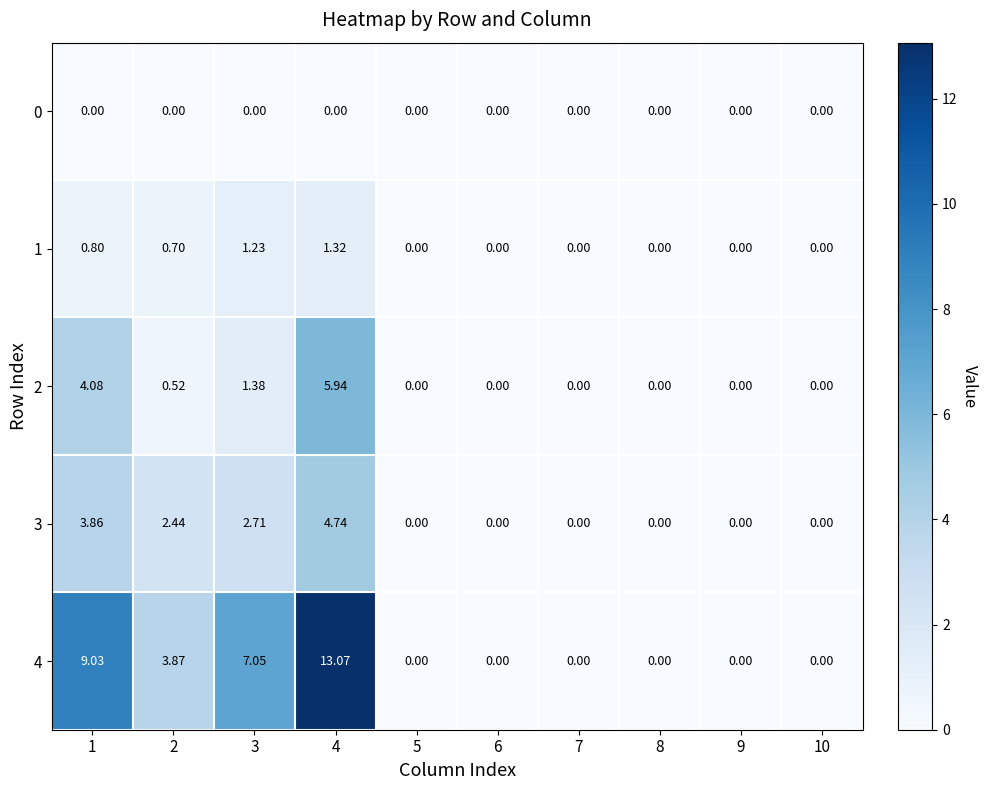

At how many categories does at least one series exceed 3?

4